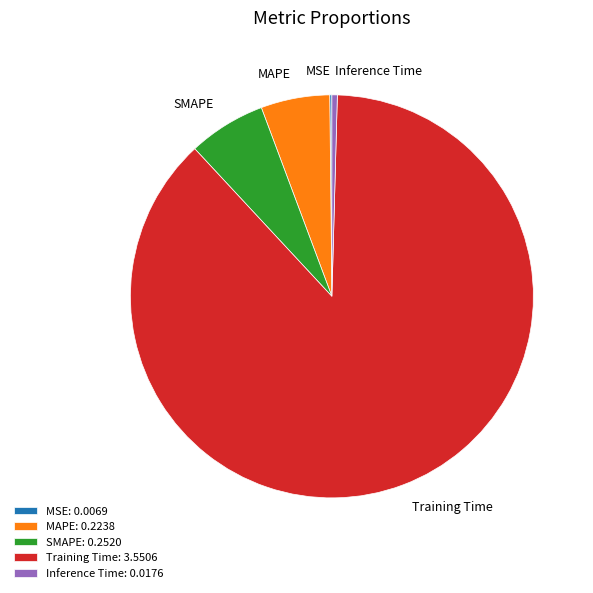

True or false: Training Time: 3.5506 accounts for 93% of the total.

False